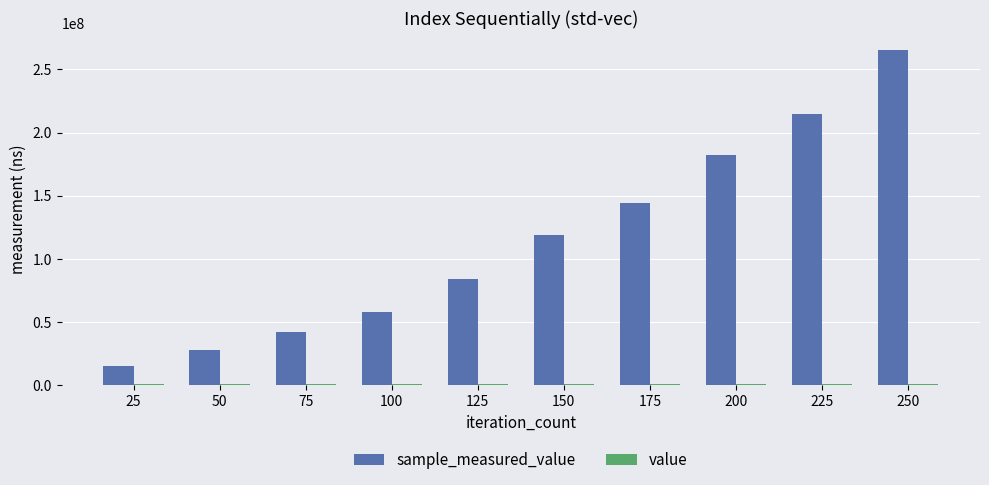

At 125, list the series in order from largest to smallest.

sample_measured_value, value